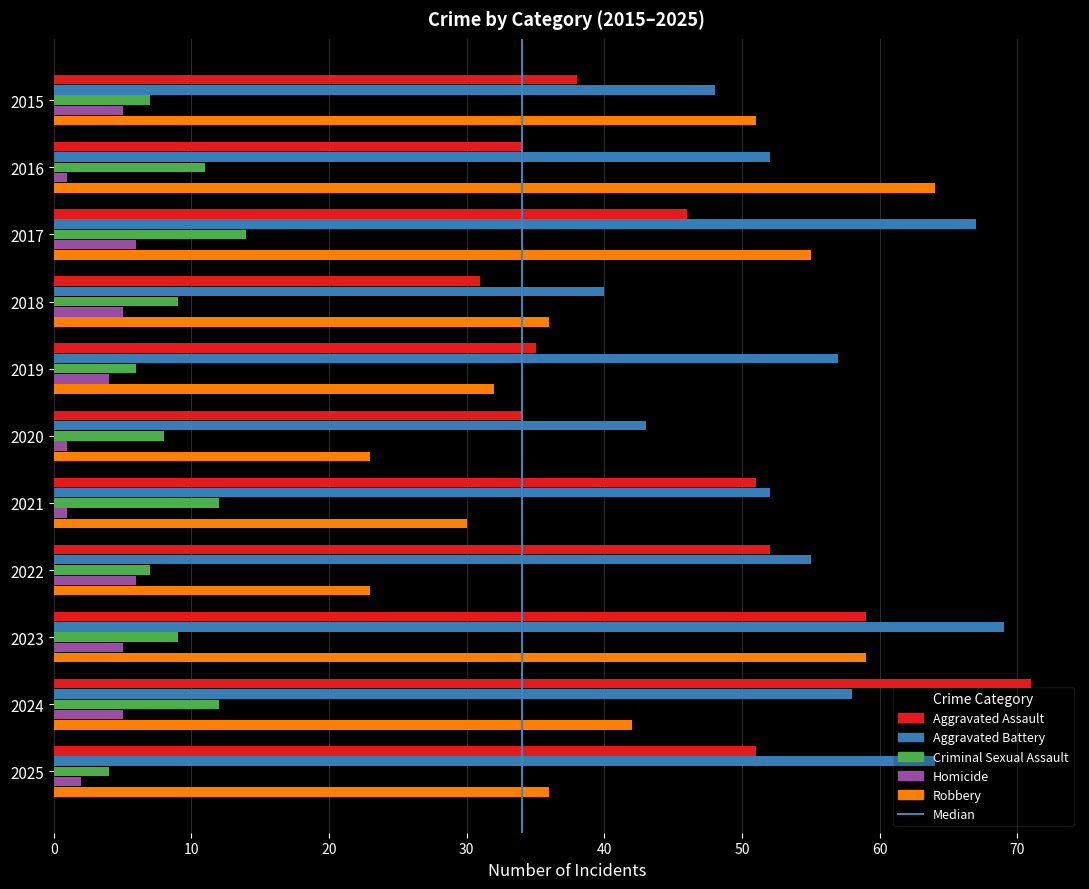

The value of Aggravated Battery at 2022 is 55. True or false?

True